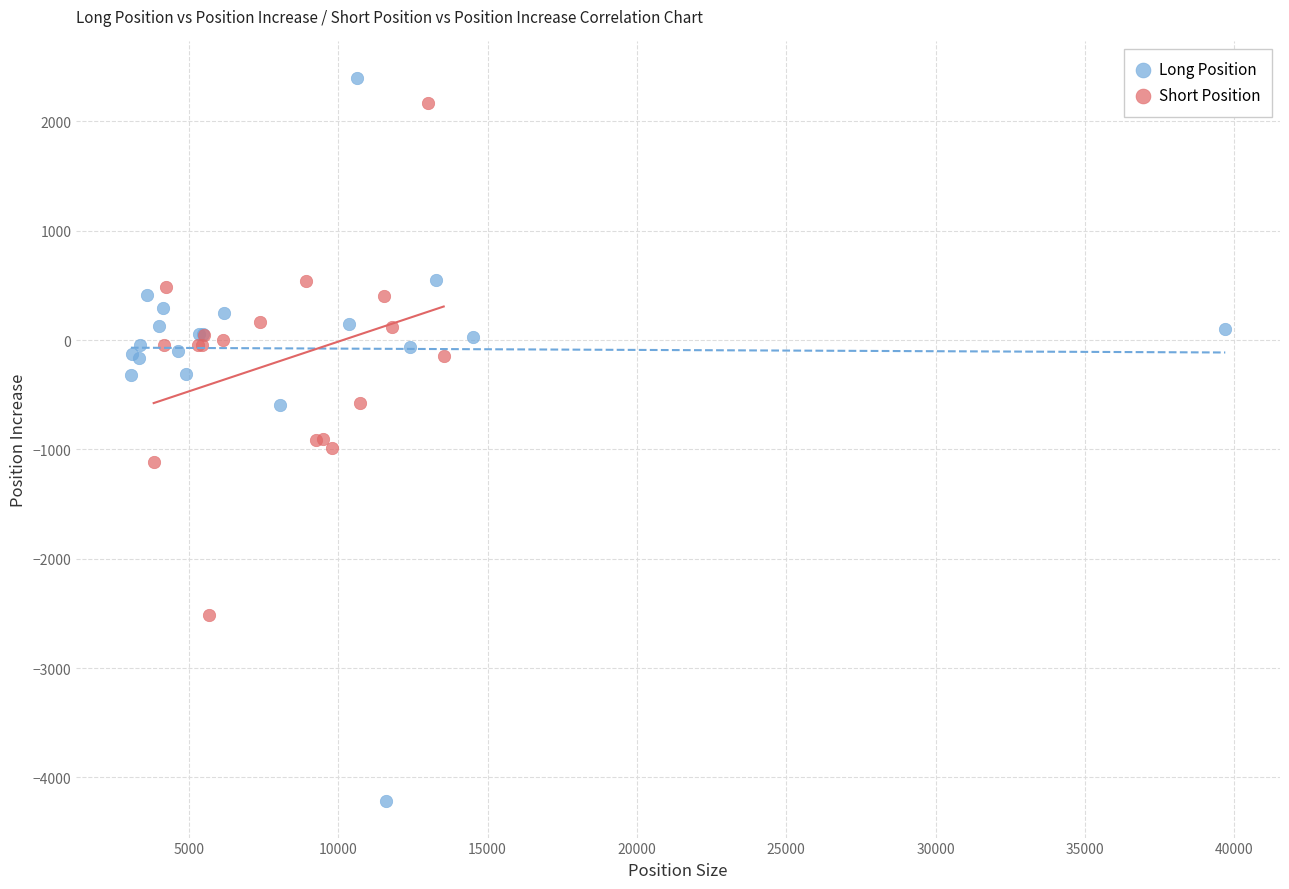

Which series reaches the minimum Y coordinate?

Long Position